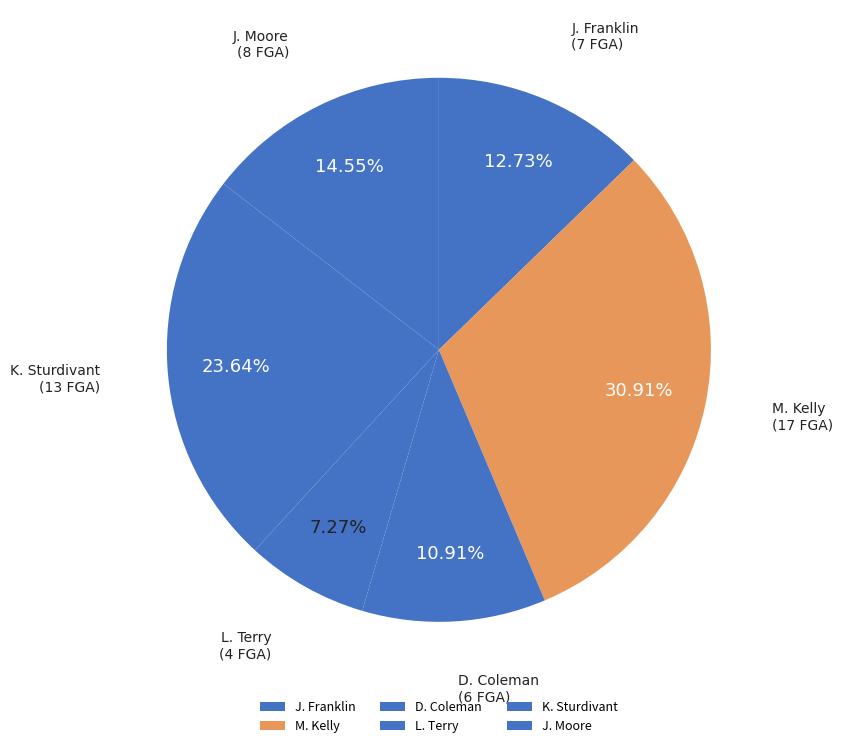

To the nearest percent, what is the combined percentage of J. Moore and J. Franklin?

27%